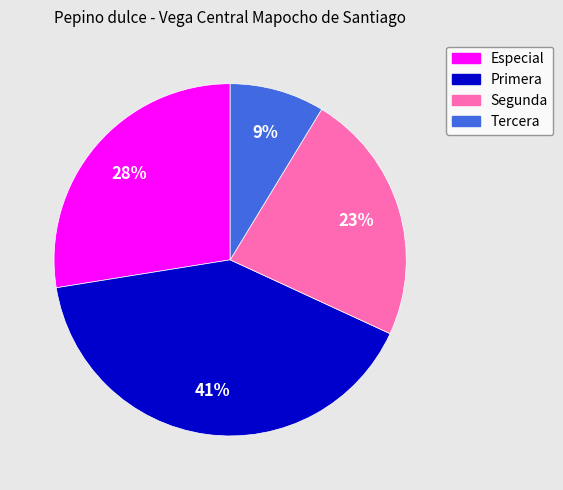

What is the largest slice in the pie chart?

Primera